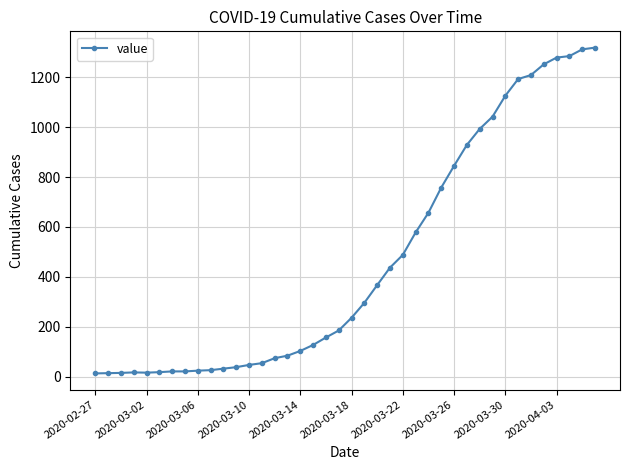

What is the greatest value displayed?

1319